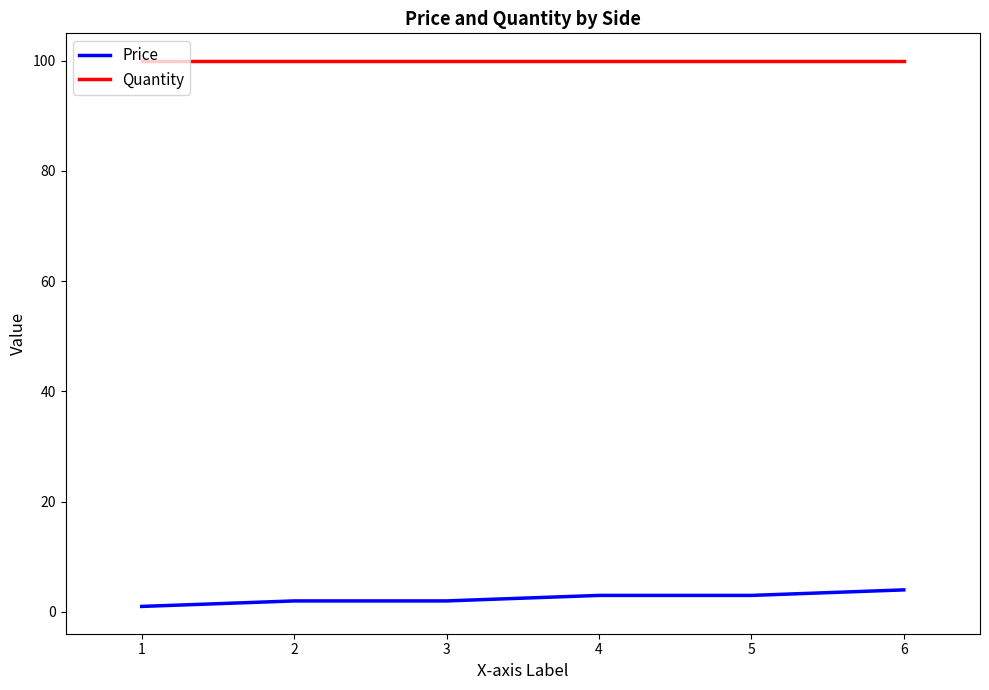

What is the sum of all Quantity values?

600